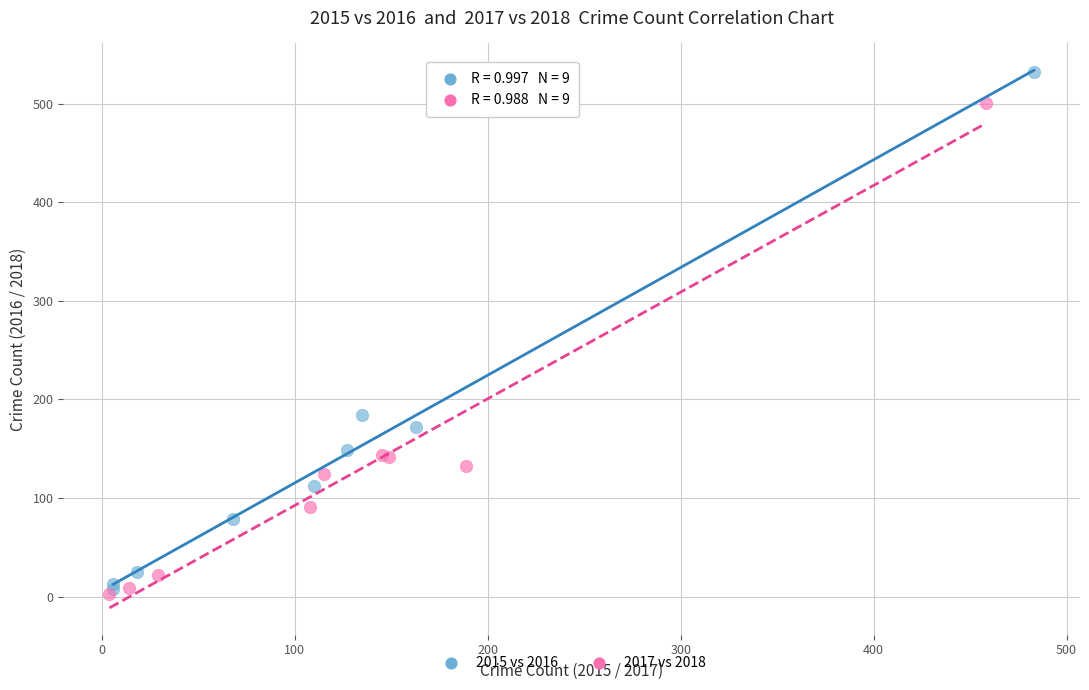

Which series reaches the maximum Y coordinate?

2015 vs 2016